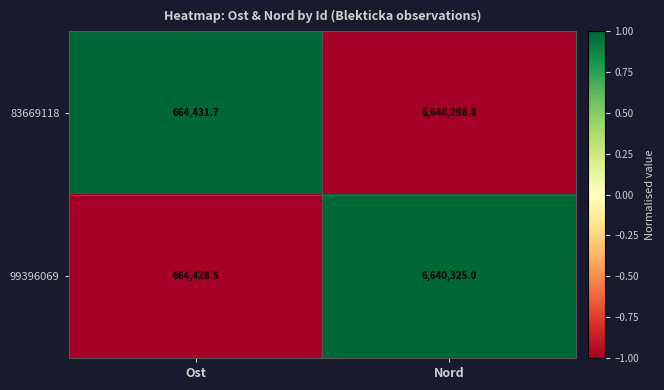

Reading left to right, list all the values displayed in this chart.

83669118: 664431.7	6640298.0
99396069: 664428.5	6640325.0